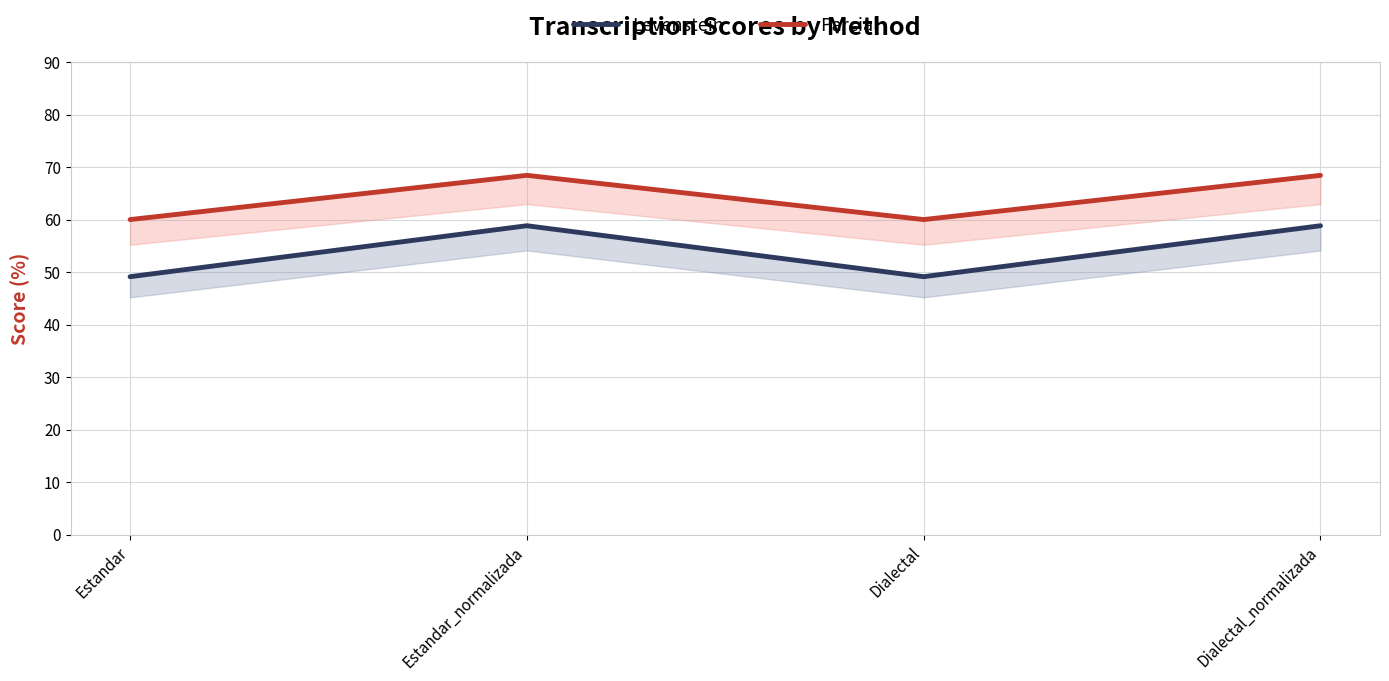

Does the chart display data point markers on the line(s)?

No